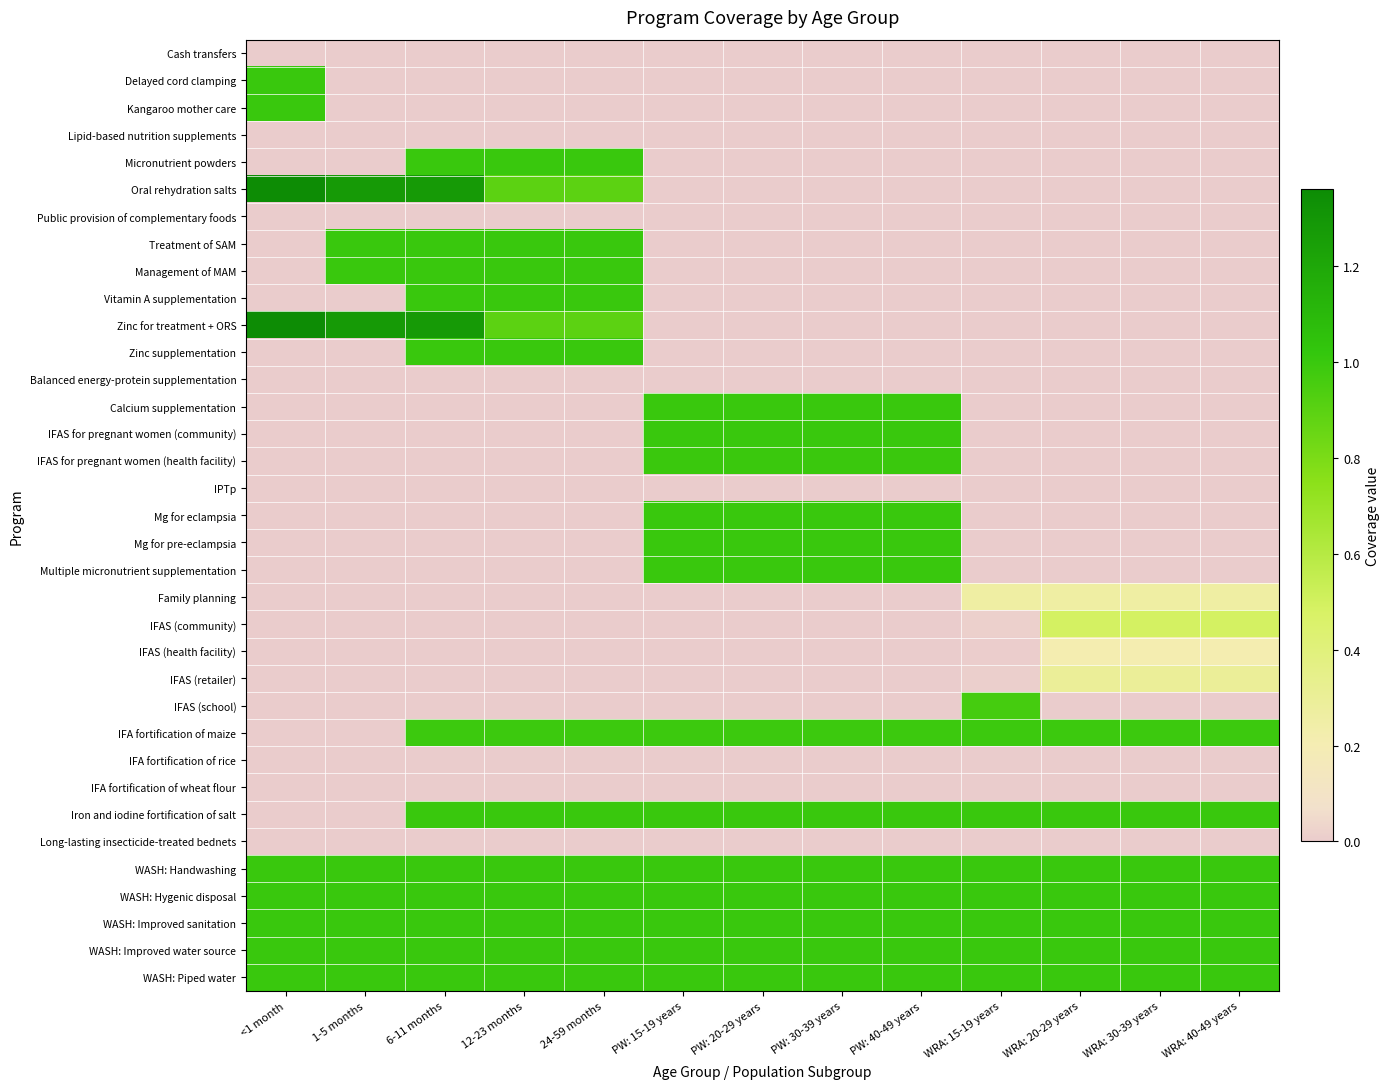

How many data points does each series have?

13